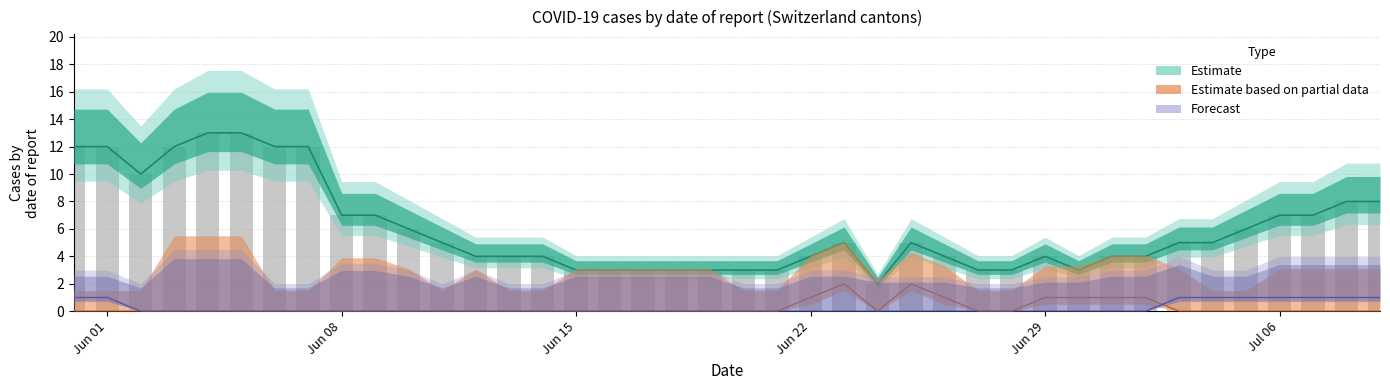

The CH (raw) series shows 9 at 33. True or false?

False